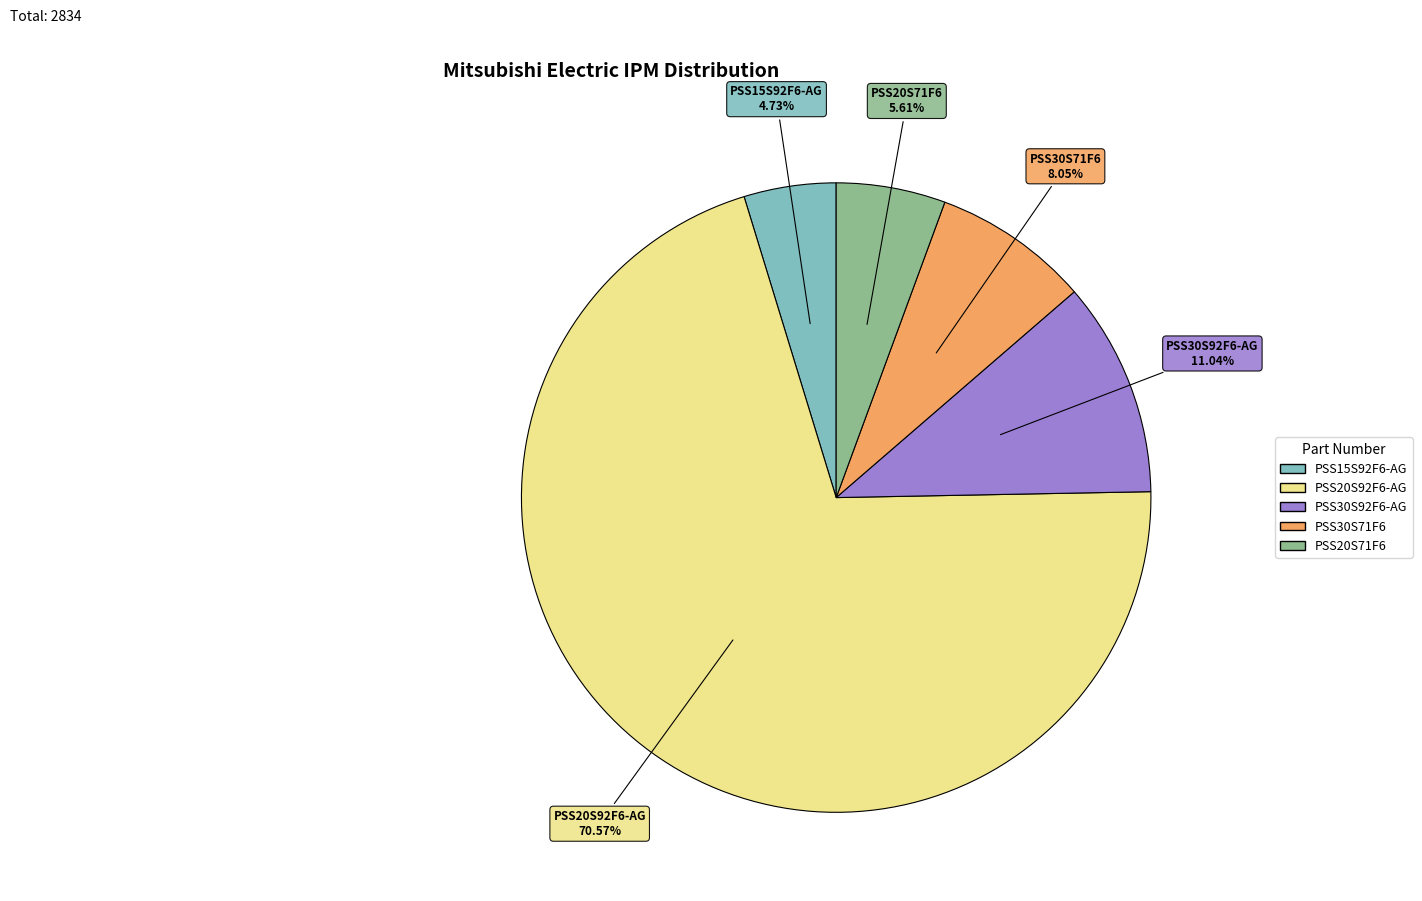

Which slice represents more than half of the pie?

PSS20S92F6-AG